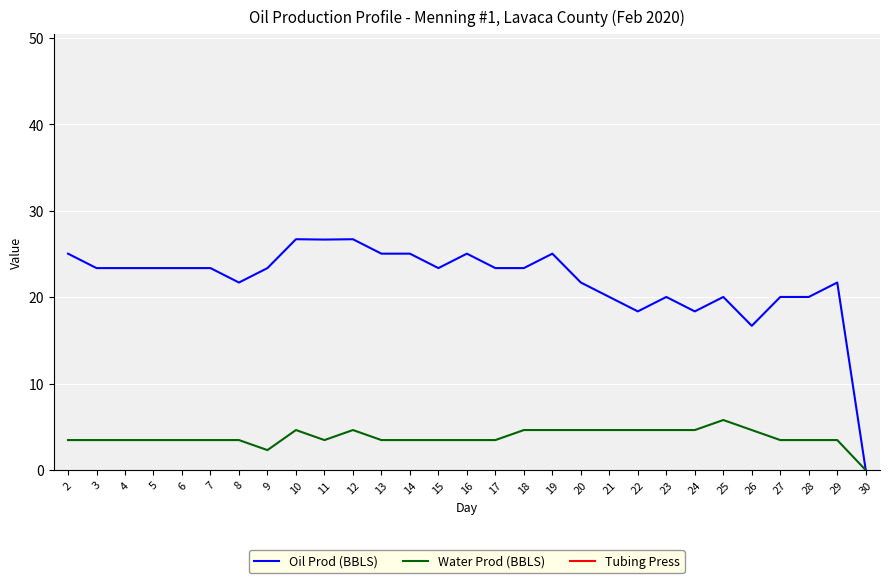

Reading left to right, extract all data points from this chart.

Oil Prod (BBLS): 2=25.1	3=23.4	4=23.4	5=23.4	6=23.4	7=23.4	8=21.7	9=23.4	10=26.7	11=26.7	12=26.7	13=25.1	14=25.1	15=23.4	16=25.1	17=23.4	18=23.4	19=25.1	20=21.7	21=20.0	22=18.4	23=20.0	24=18.4	25=20.0	26=16.7	27=20.0	28=20.0	29=21.7	30=0.0
Water Prod (BBLS): 2=3.5	3=3.5	4=3.5	5=3.5	6=3.5	7=3.5	8=3.5	9=2.3	10=4.6	11=3.5	12=4.6	13=3.5	14=3.5	15=3.5	16=3.5	17=3.5	18=4.6	19=4.6	20=4.6	21=4.6	22=4.6	23=4.6	24=4.6	25=5.8	26=4.6	27=3.5	28=3.5	29=3.5	30=0.0
Tubing Press: 2=1010.0	3=1010.0	4=1010.0	5=1010.0	6=1000.0	7=1000.0	8=1000.0	9=1000.0	10=1000.0	11=1000.0	12=1000.0	13=1000.0	14=1000.0	15=1000.0	16=1000.0	17=990.0	18=990.0	19=990.0	20=990.0	21=990.0	22=980.0	23=980.0	24=980.0	25=980.0	26=970.0	27=970.0	28=970.0	29=970.0	30=970.0